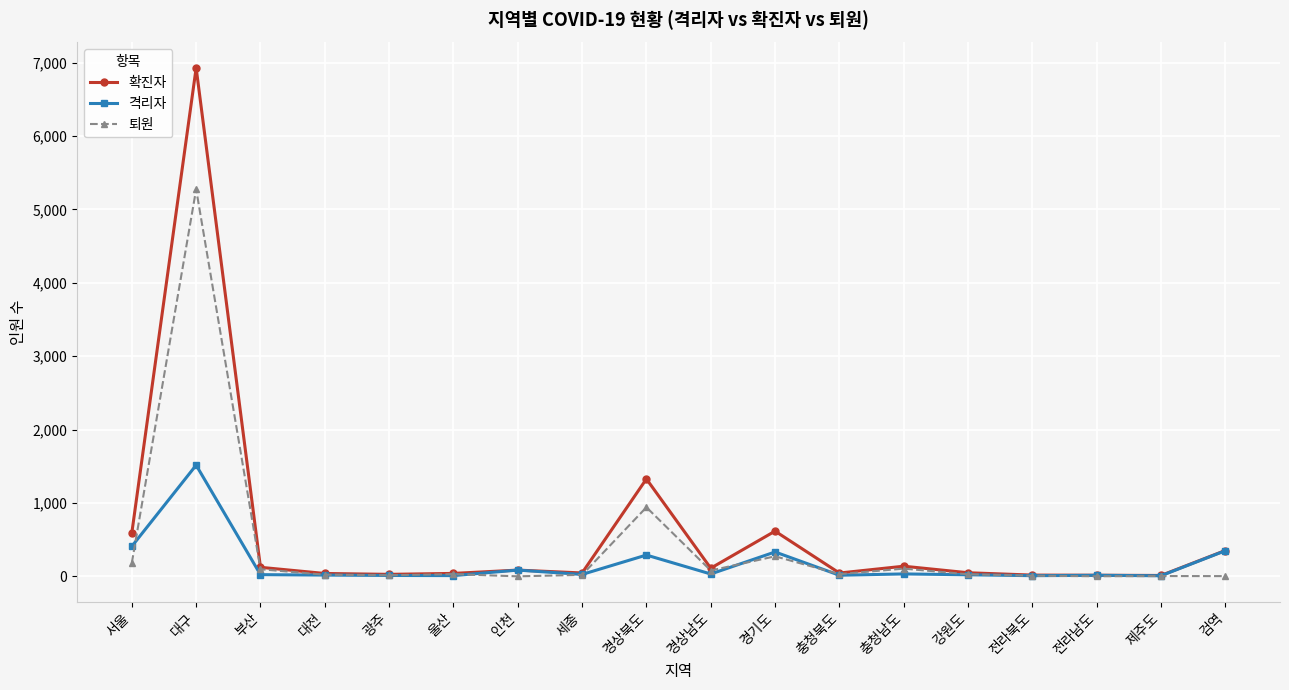

How many lines are shown in the chart?

3